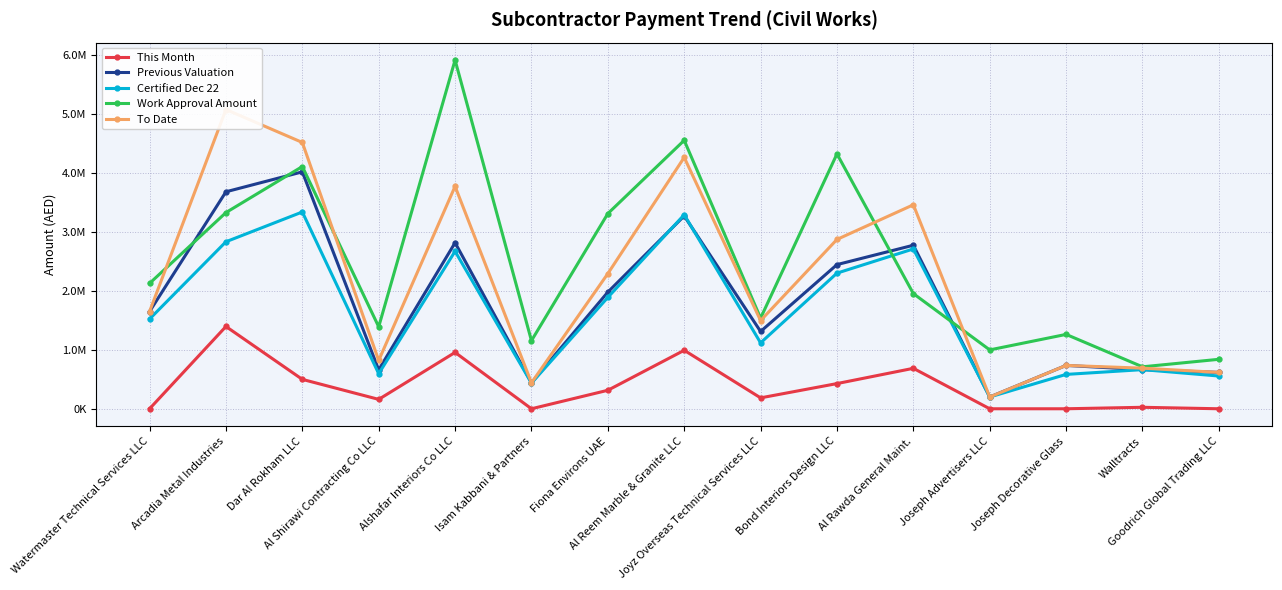

At how many categories does at least one series exceed 4985640?

2